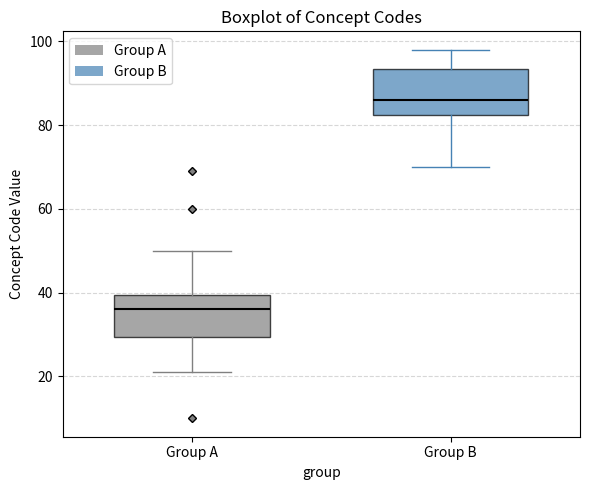

Which box's median line is the highest?

Group B